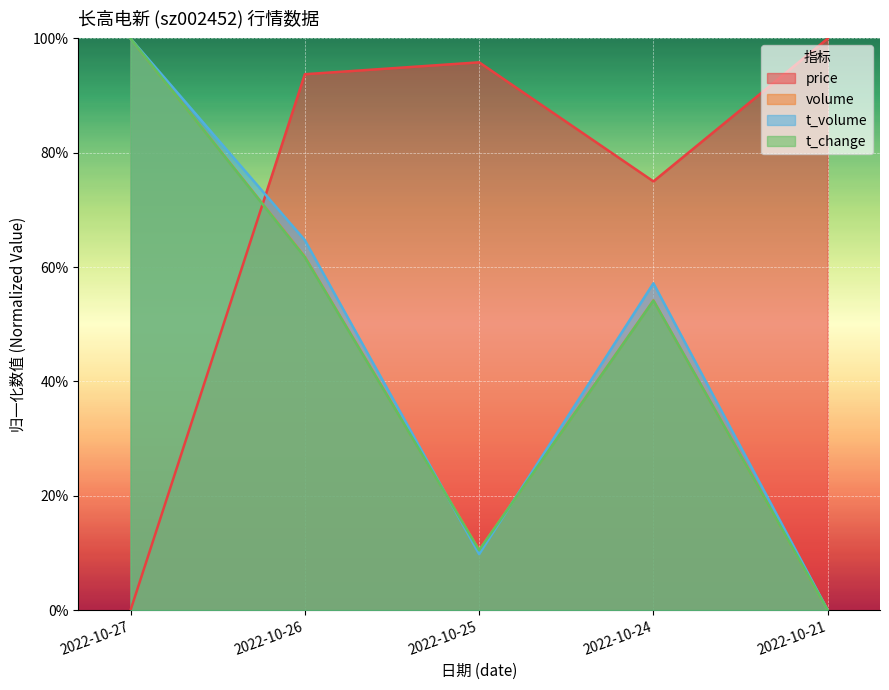

How many times do t_change and price cross each other?

1